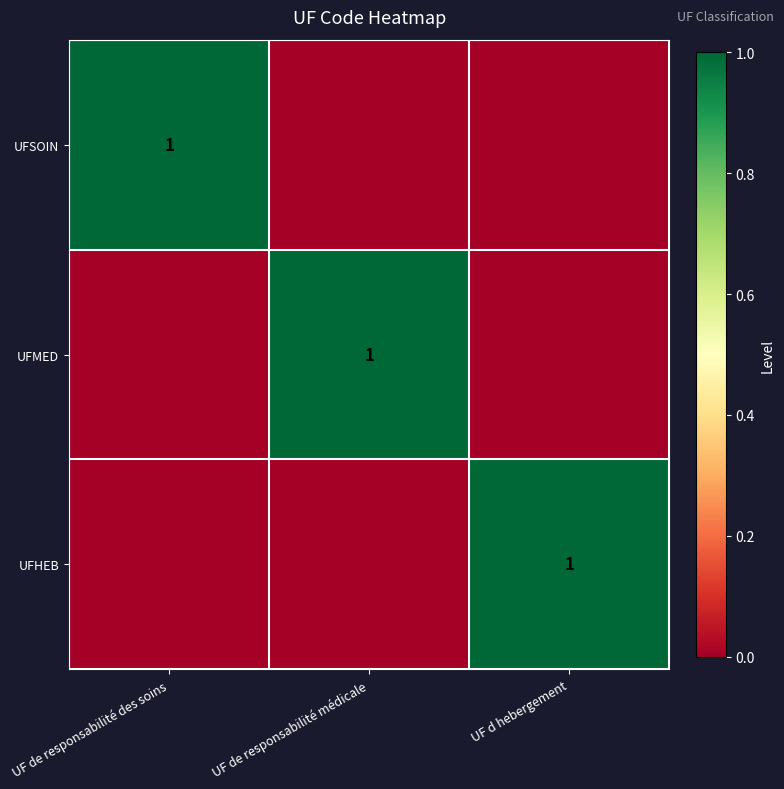

Which has a higher value, UF de responsabilité des soins or UF d hebergement?

UF de responsabilité des soins